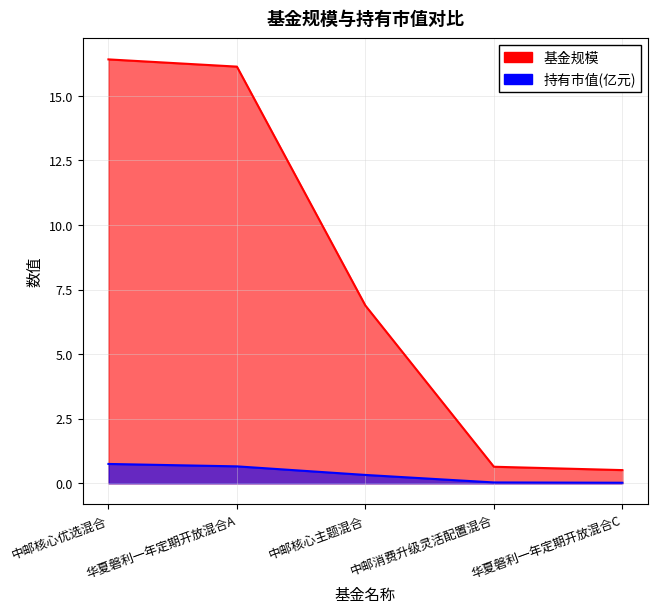

How many lines are shown in the chart?

2